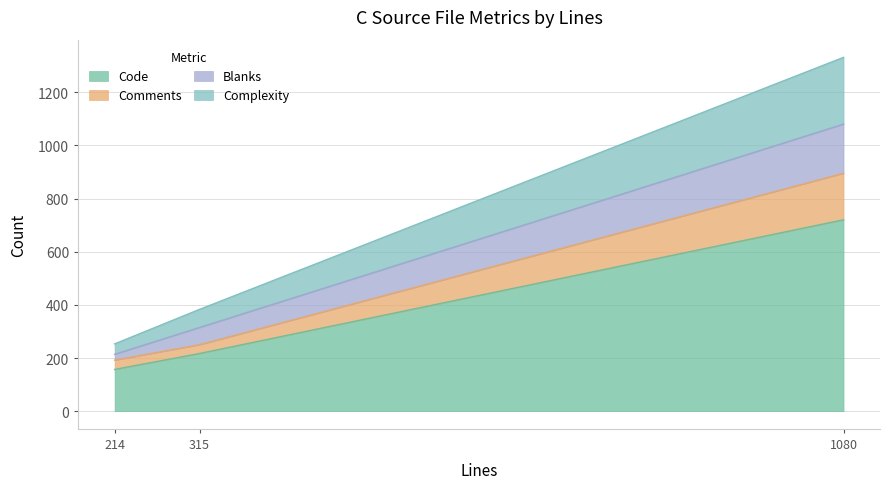

Rank the series at test-idna.c (214) from highest to lowest value.

Code, Complexity, Comments, Blanks